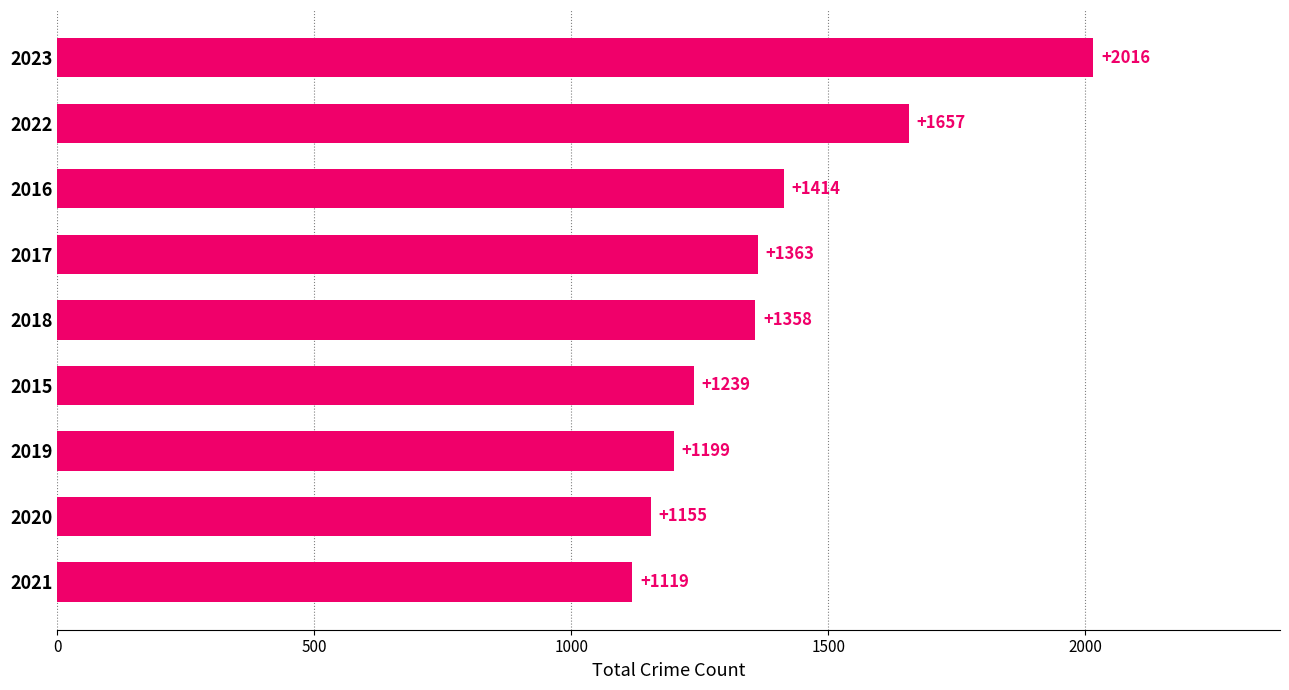

Reading top to bottom, extract all data points from this chart.

2023=2016	2022=1657	2016=1414	2017=1363	2018=1358	2015=1239	2019=1199	2020=1155	2021=1119